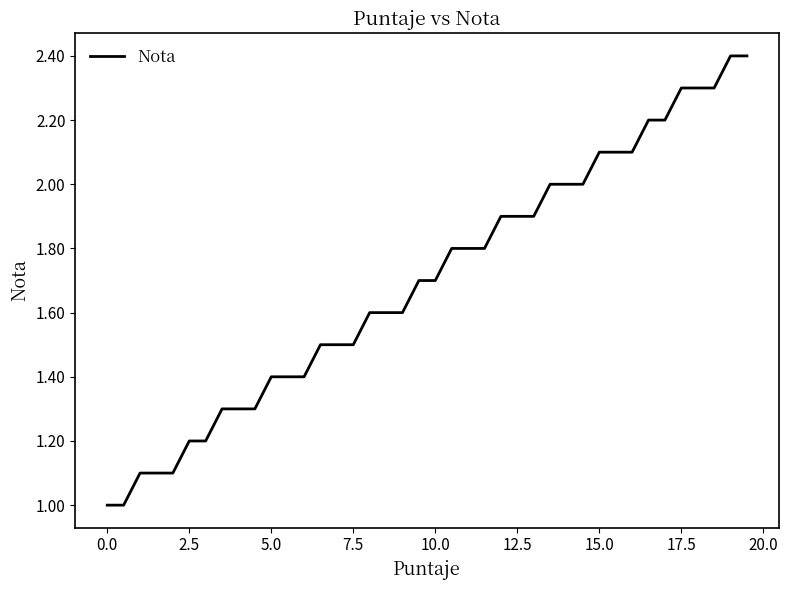

Does the chart display data point markers on the line(s)?

No